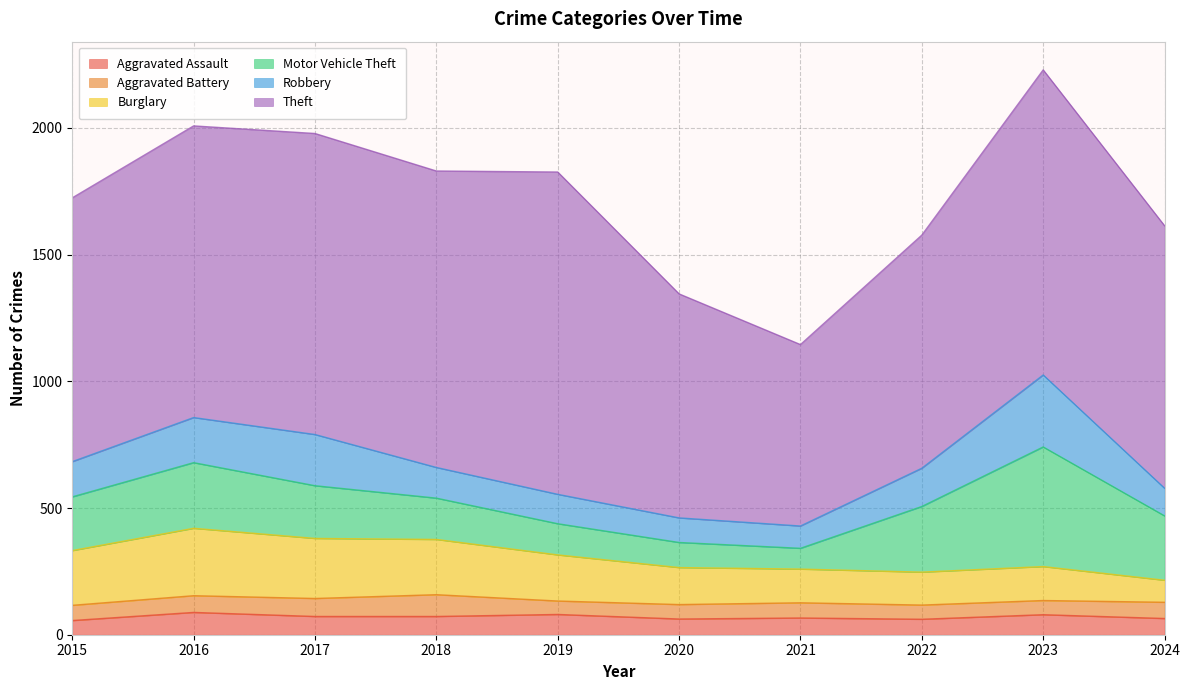

Does the chart have visible grid lines?

Yes